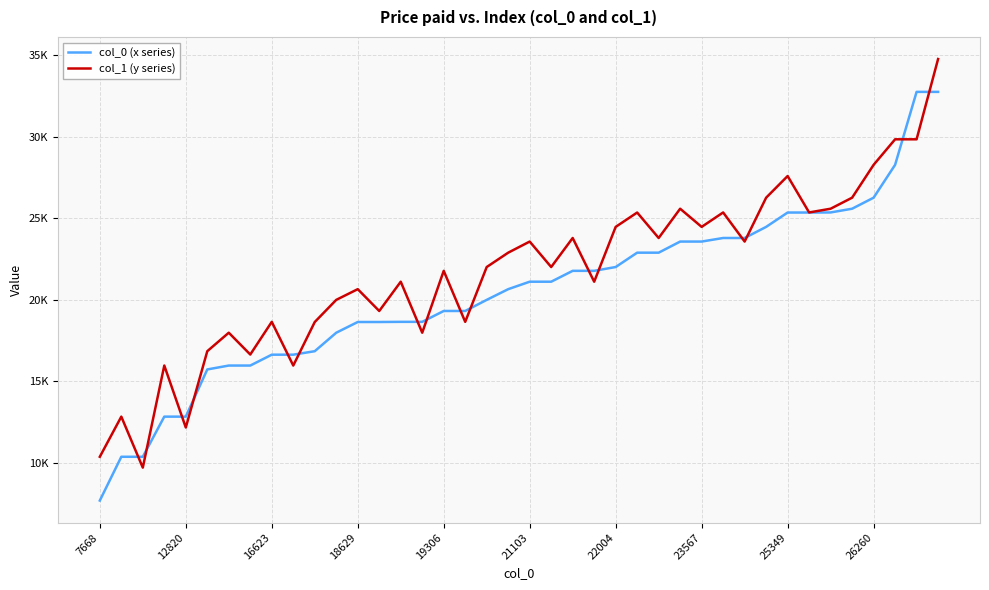

Reading left to right, what are all the values shown in this chart?

col_0 (x series): 7668	10356	10356	12820	12820	15717	15956	15956	16623	16623	16837	17972	18629	18629	18639	18639	19306	19306	19988	20645	21103	21103	21770	21770	22004	22885	22885	23567	23567	23786	23786	24468	25349	25349	25354	25583	26260	28276	32756	32756
col_1 (y series): 10356	12820	9689	15956	12153	16837	17972	16633	18639	15956	18629	19988	20645	19306	21103	17972	21770	18639	22004	22885	23567	22004	23786	21103	24468	25349	23786	25583	24468	25354	23567	26260	27589	25354	25583	26260	28276	29844	29844	34772